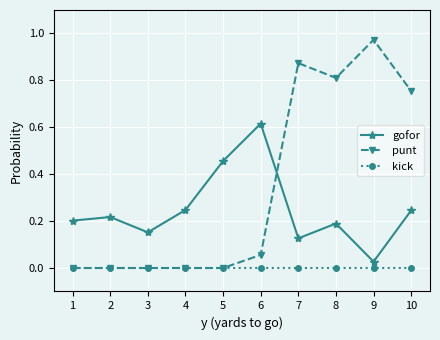

Which series has the largest range (max minus min)?

punt